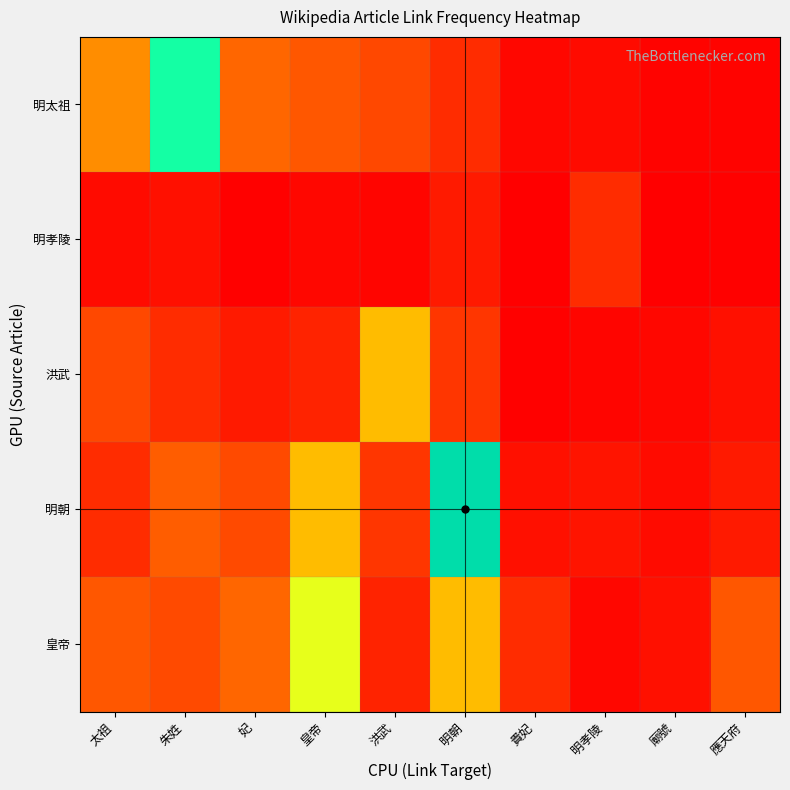

What is the minimum value shown in the chart?

2